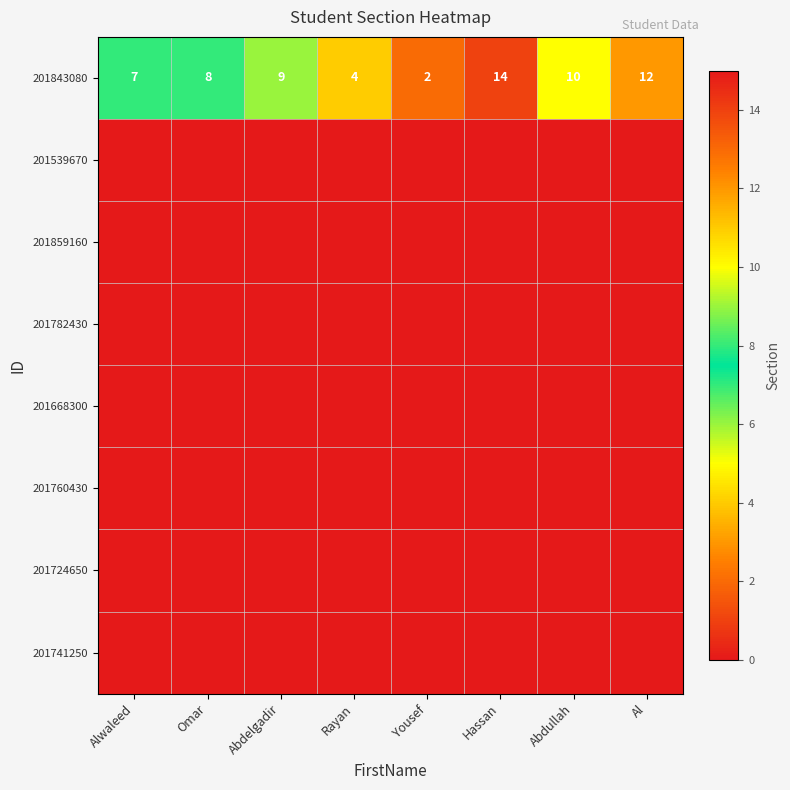

What is the sum of the 201843080 values at Rayan and Omar?

12